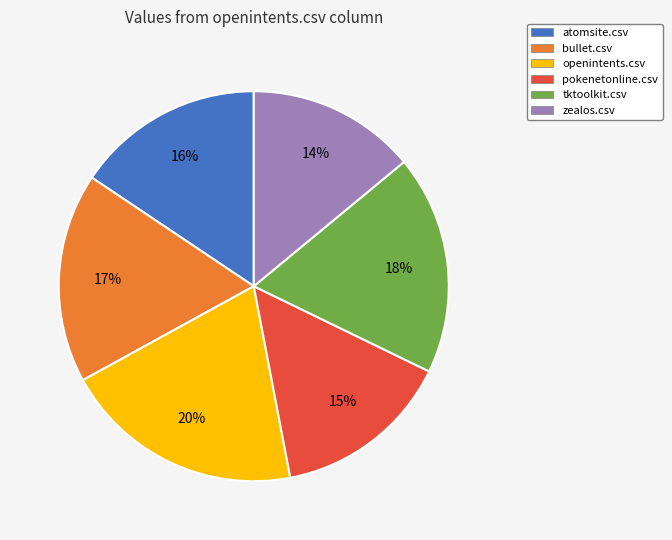

How many slices are in this pie chart?

6